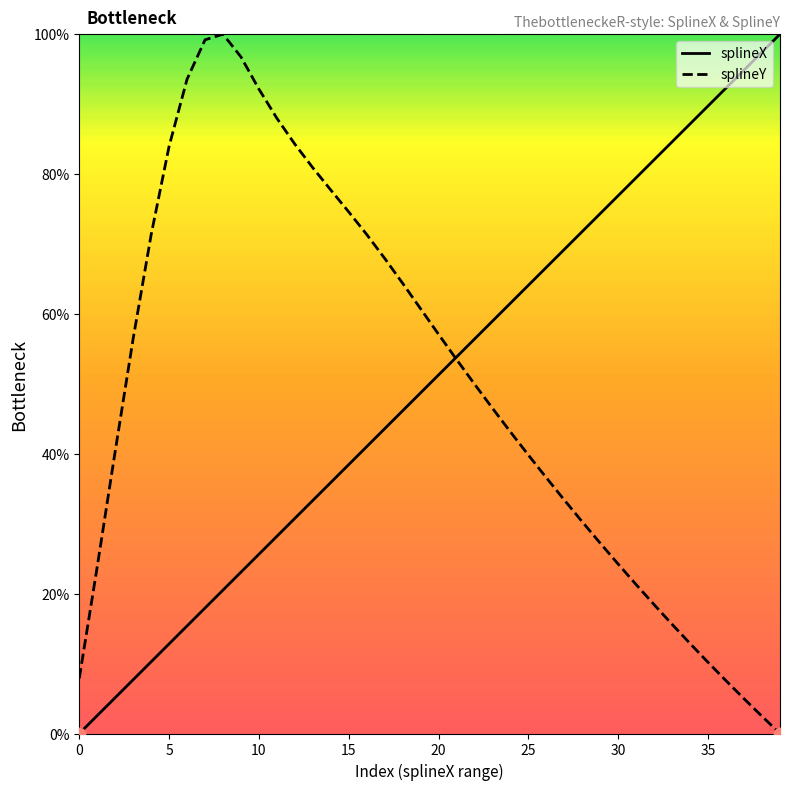

At how many categories does at least one series exceed 26?

38